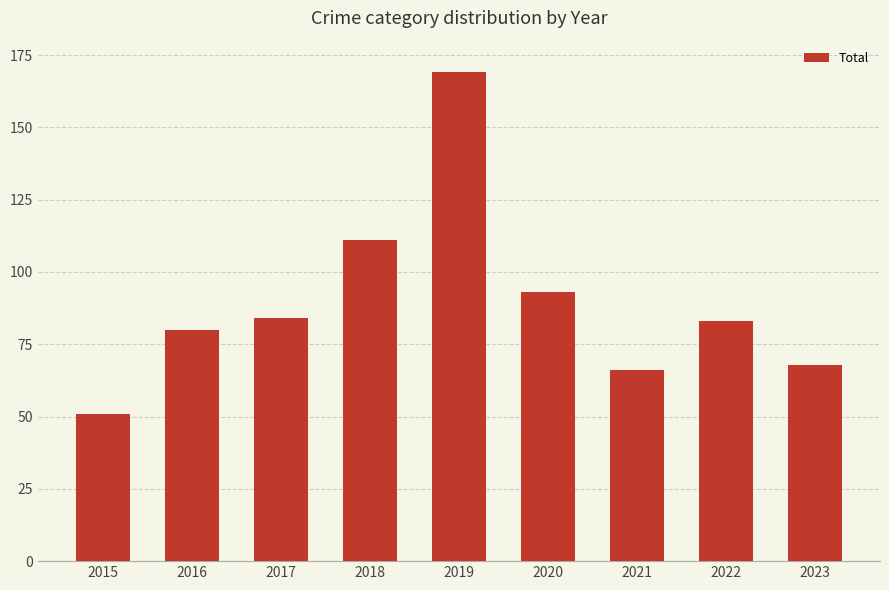

Is it true that the value at 2021 is 115?

False